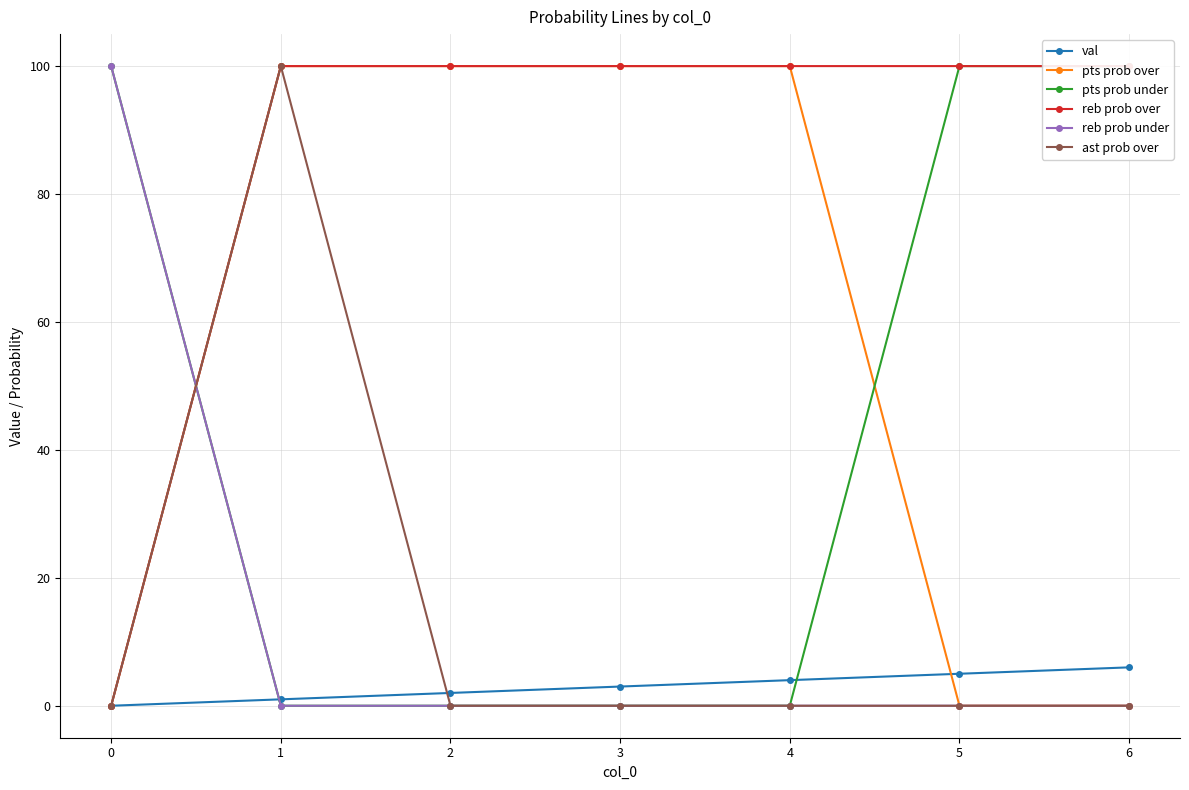

True or false: reb prob under has a value of -50 at 2.

False